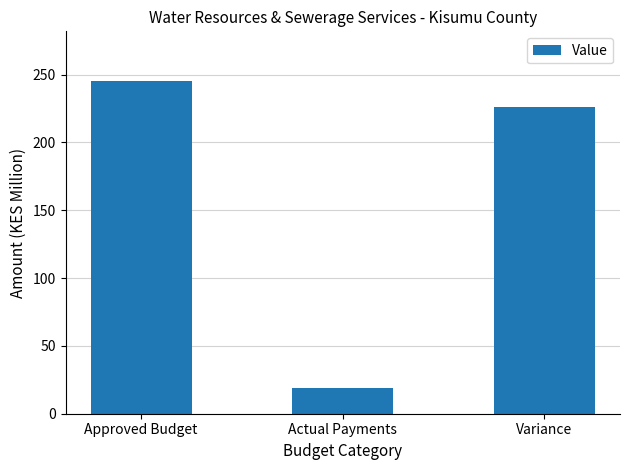

What is the sum of the values at Actual Payments and Variance?

245.1